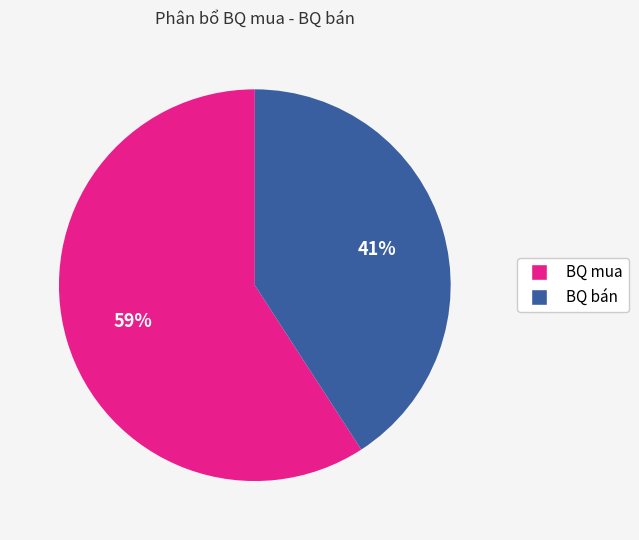

To the nearest percent, what is the average slice percentage?

50%